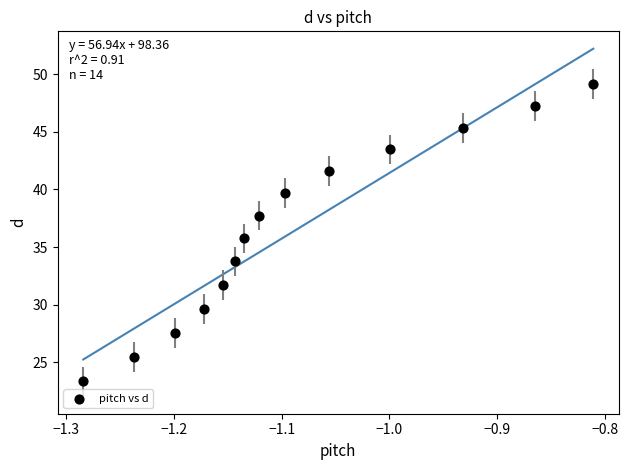

What is the range of X values (max minus min)?

0.5